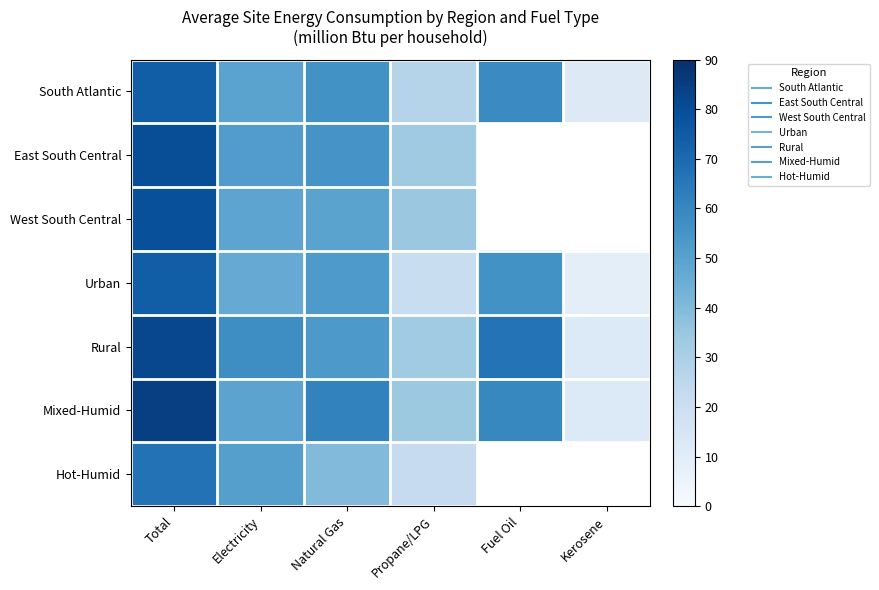

At which label does East South Central reach its minimum?

Propane/LPG